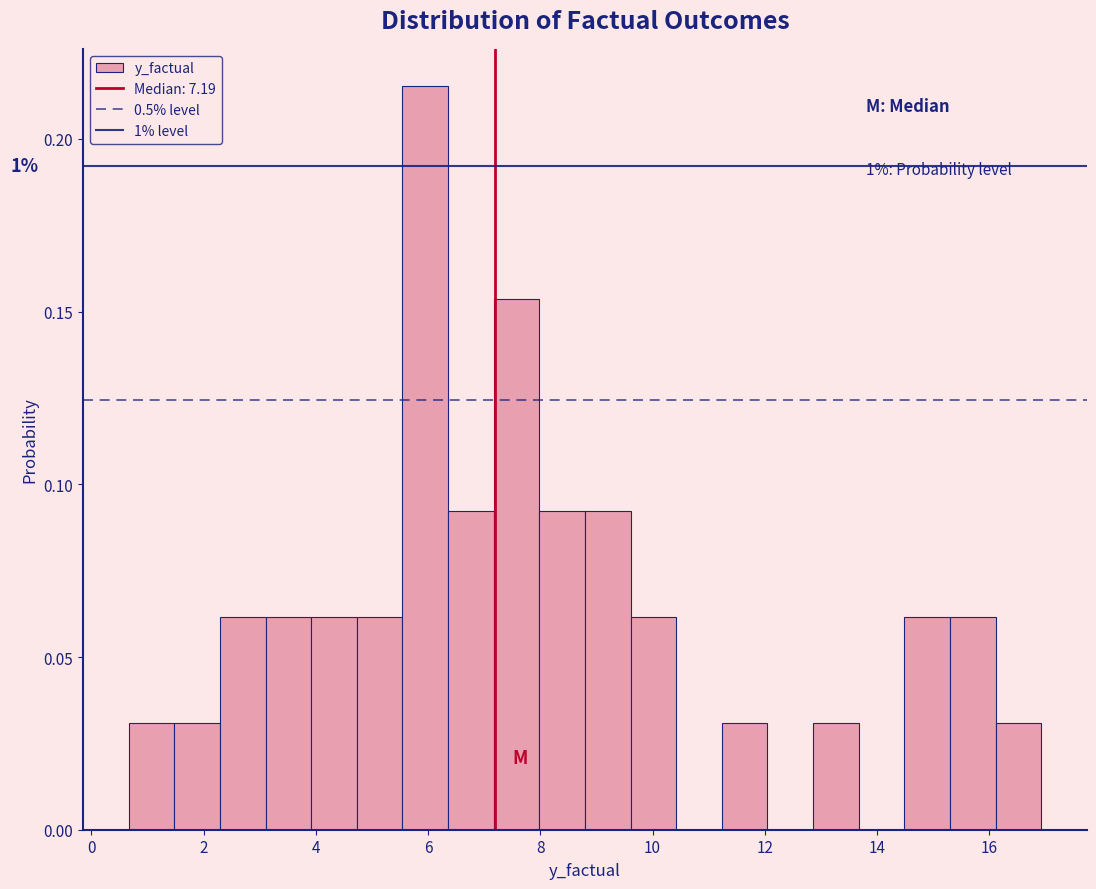

Which range on the x-axis has the tallest bar?

5.6 to 6.4